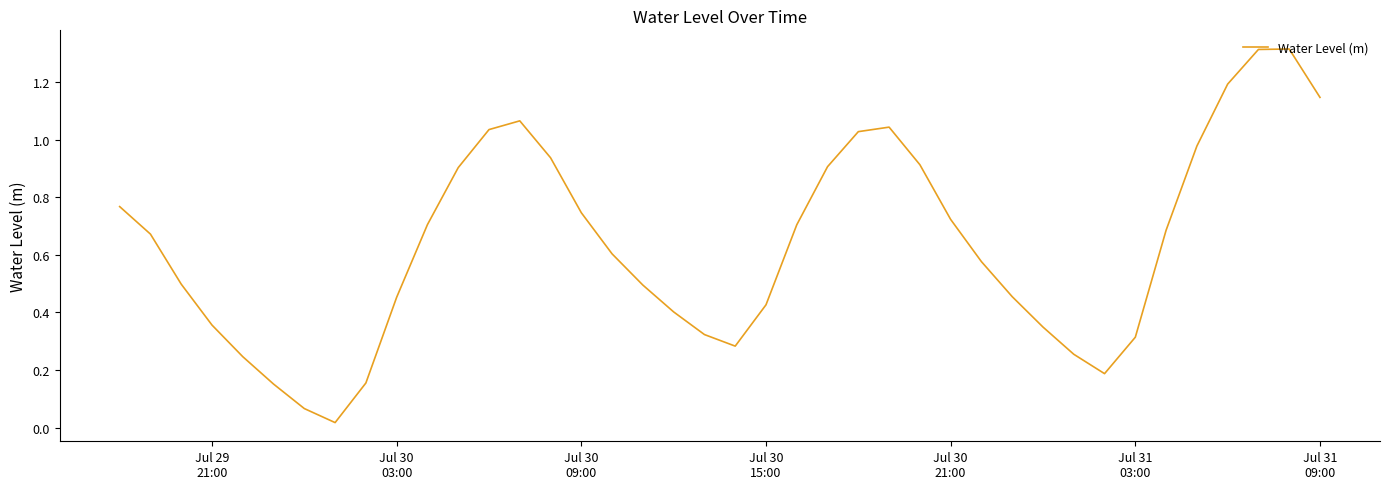

Does the chart display data point markers on the line(s)?

No